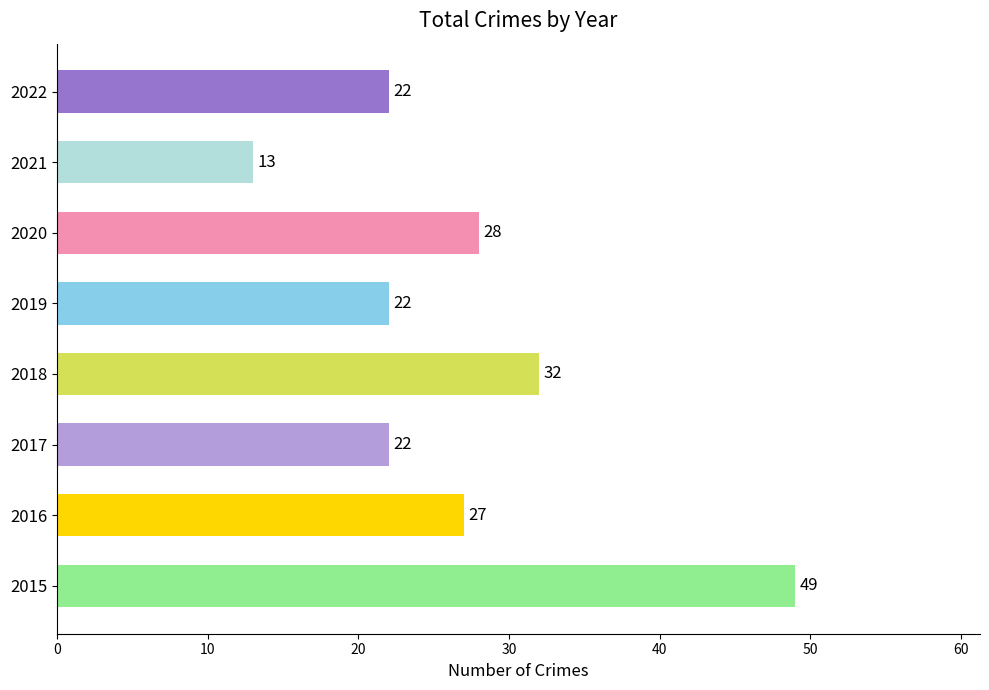

How many categories are shown in the chart?

8